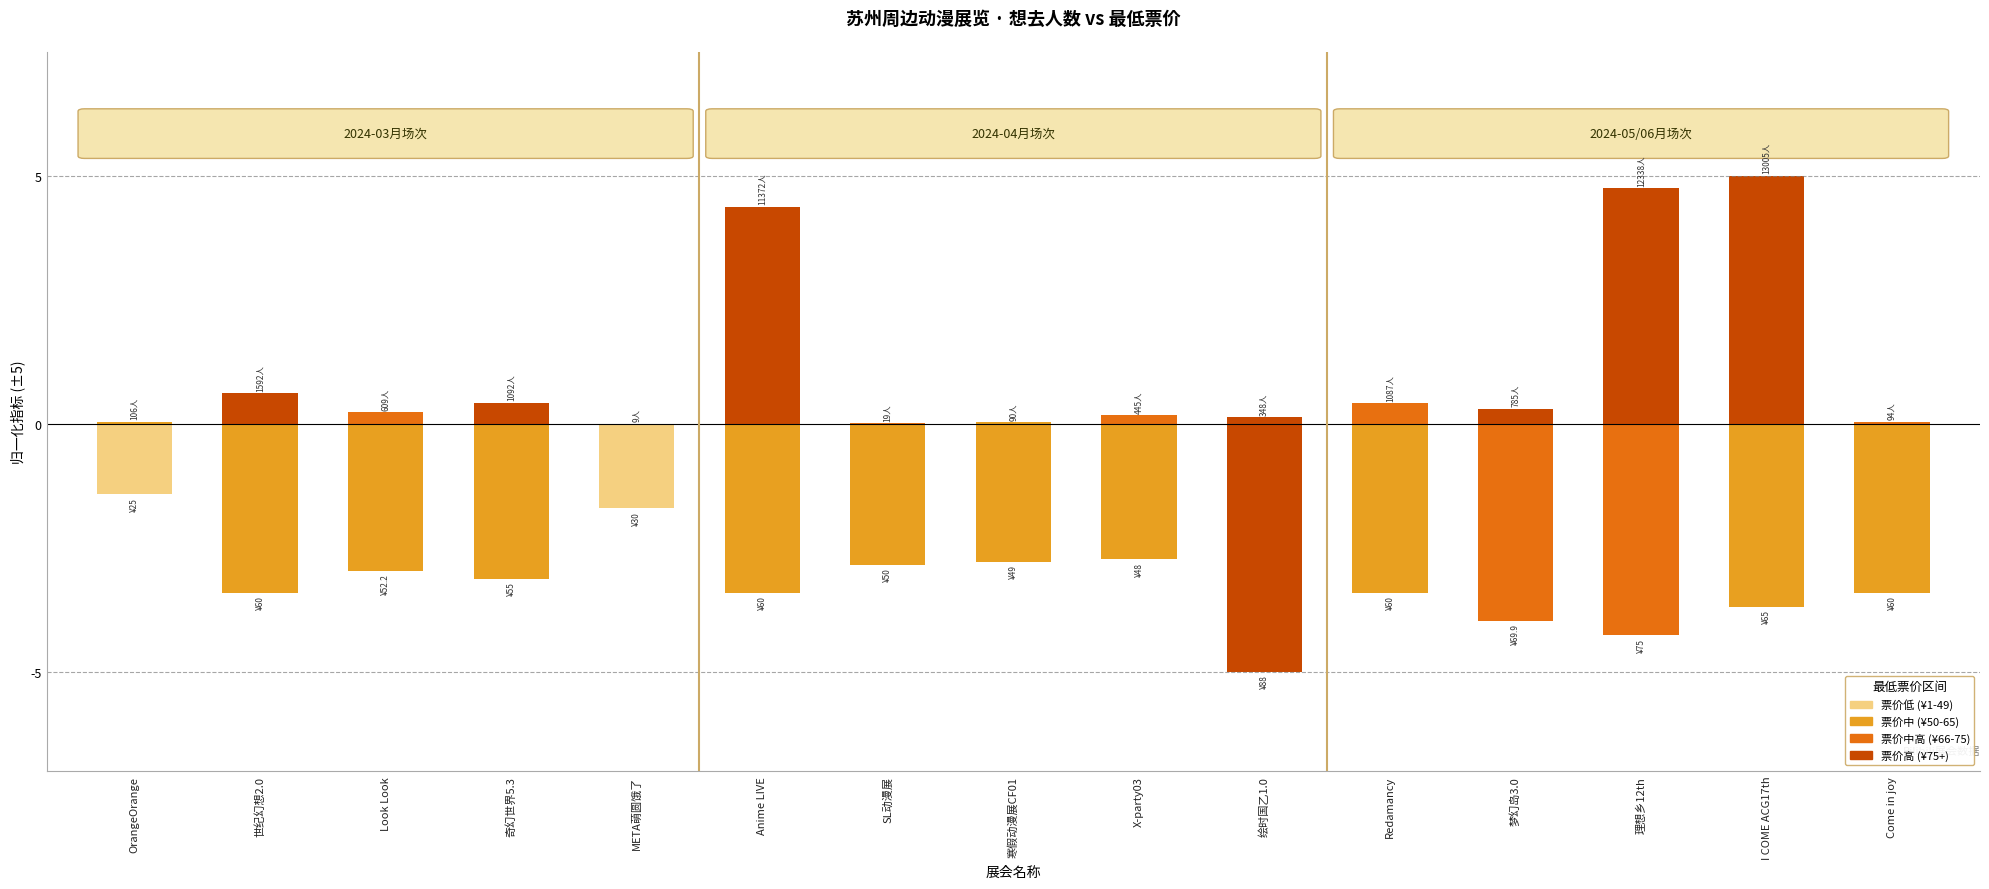

What is the difference between the maximum and minimum values in the 最低票价 series?

3.6